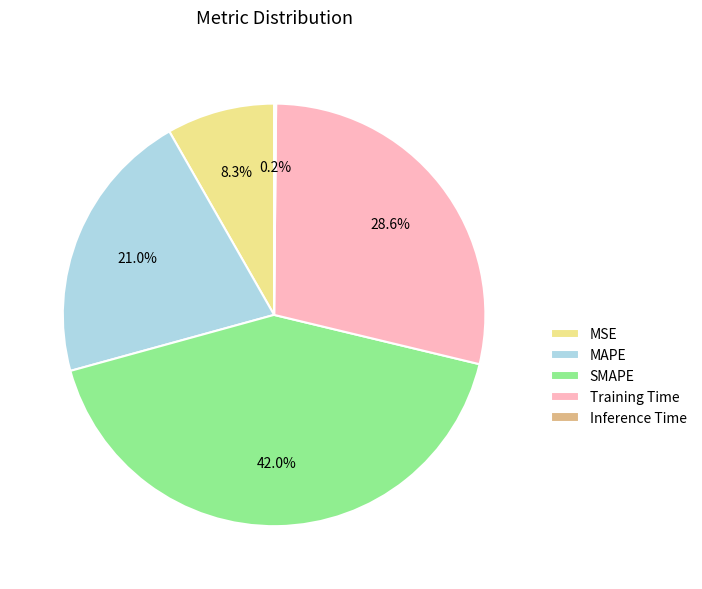

Does any single category account for the majority?

No